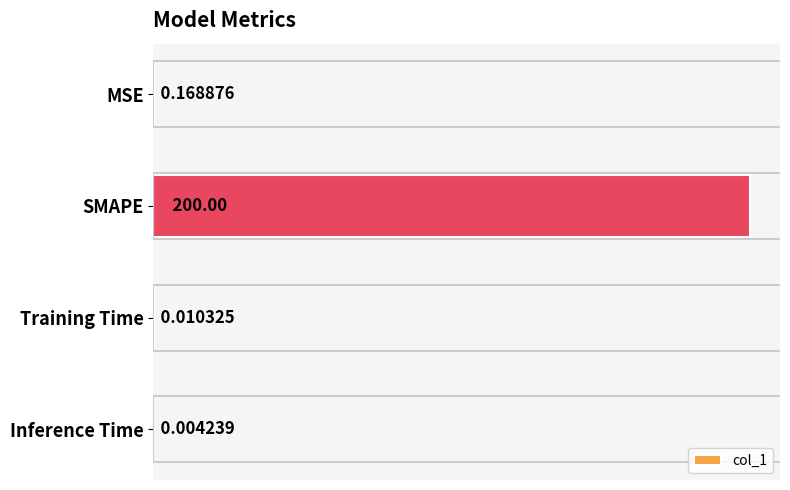

What is the sum of all values?

200.2